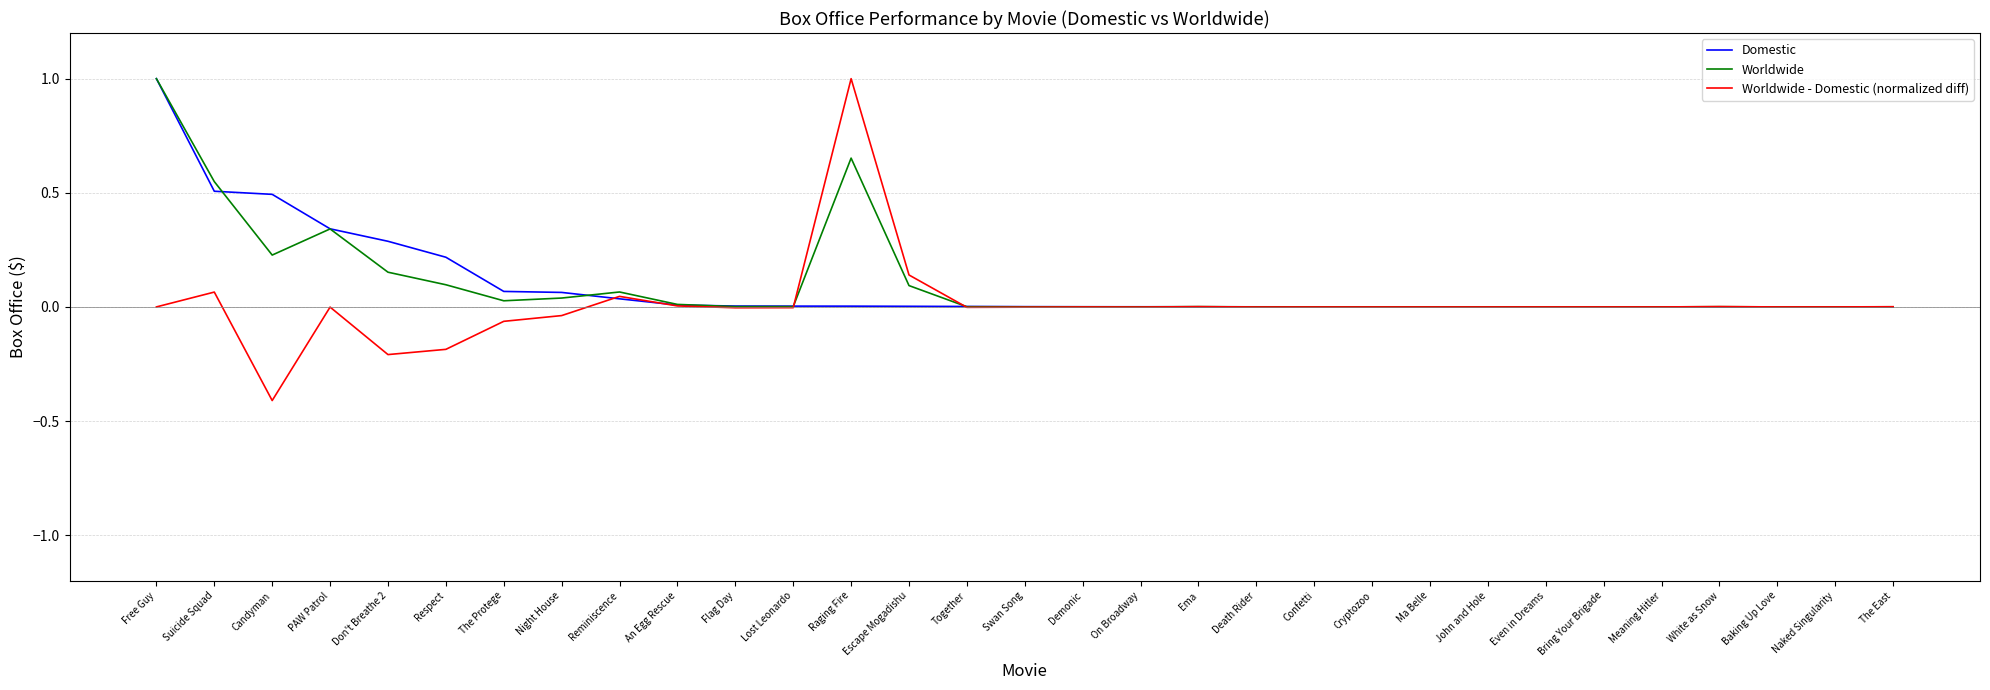

The Worldwide series shows 0.2 at Don't Breathe 2. True or false?

True